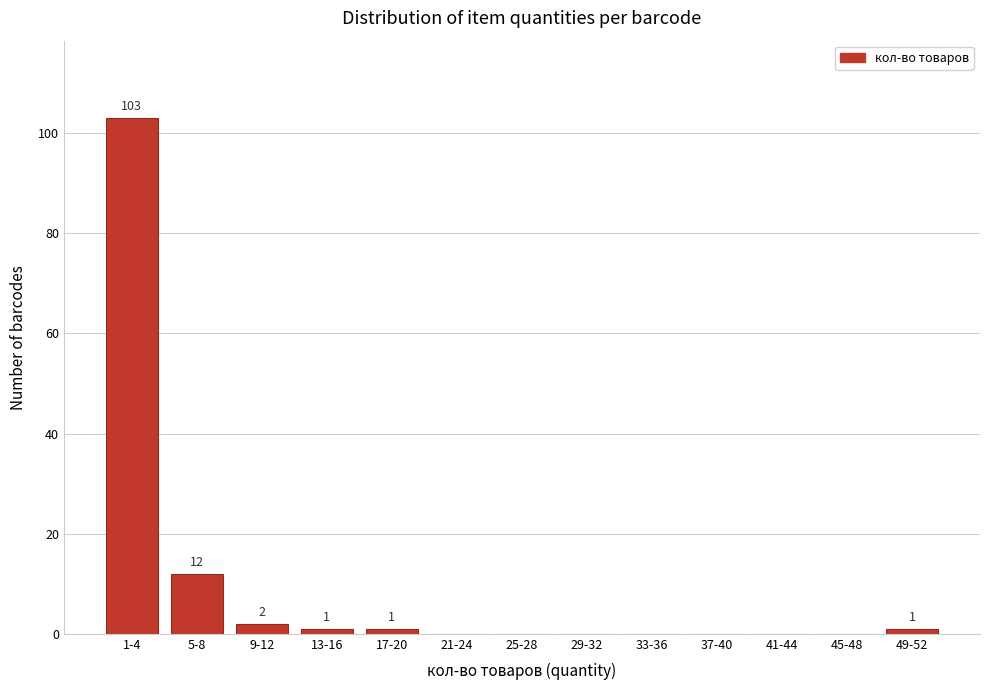

Reading left to right, extract all data points from this chart.

1-4=103	5-8=12	9-12=2	13-16=1	17-20=1	21-24=0	25-28=0	29-32=0	33-36=0	37-40=0	41-44=0	45-48=0	49-52=1